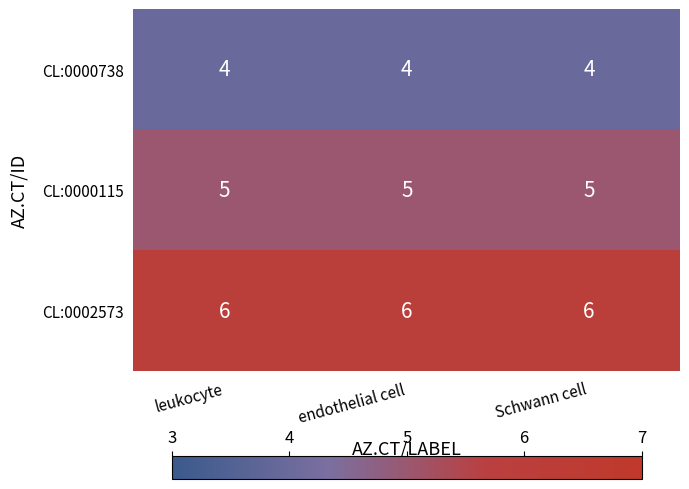

List the series in order of their peak value, highest first.

CL:0002573, CL:0000115, CL:0000738